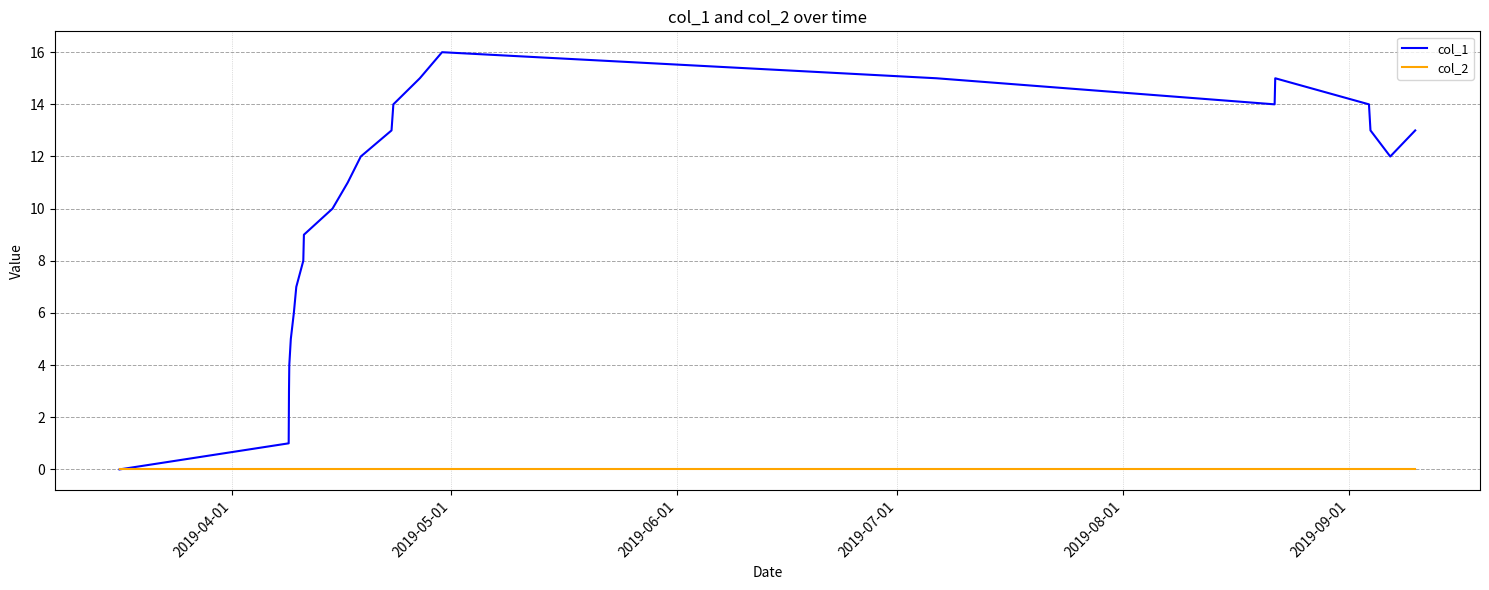

List the series in order of their peak value, lowest first.

col_2, col_1